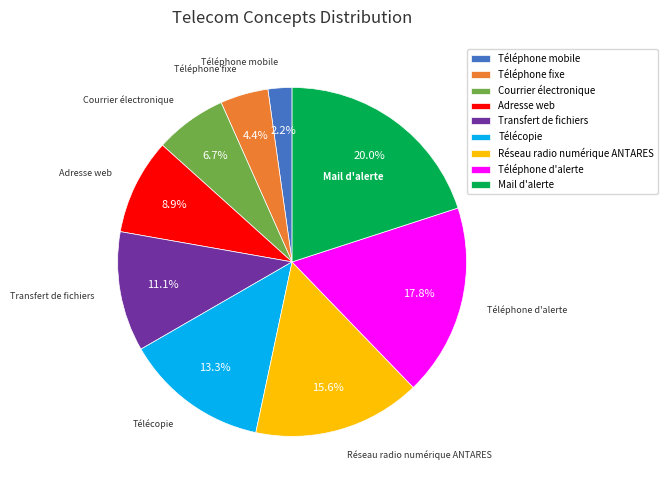

To the nearest percent, what is the combined percentage of Mail d'alerte and Adresse web?

29%